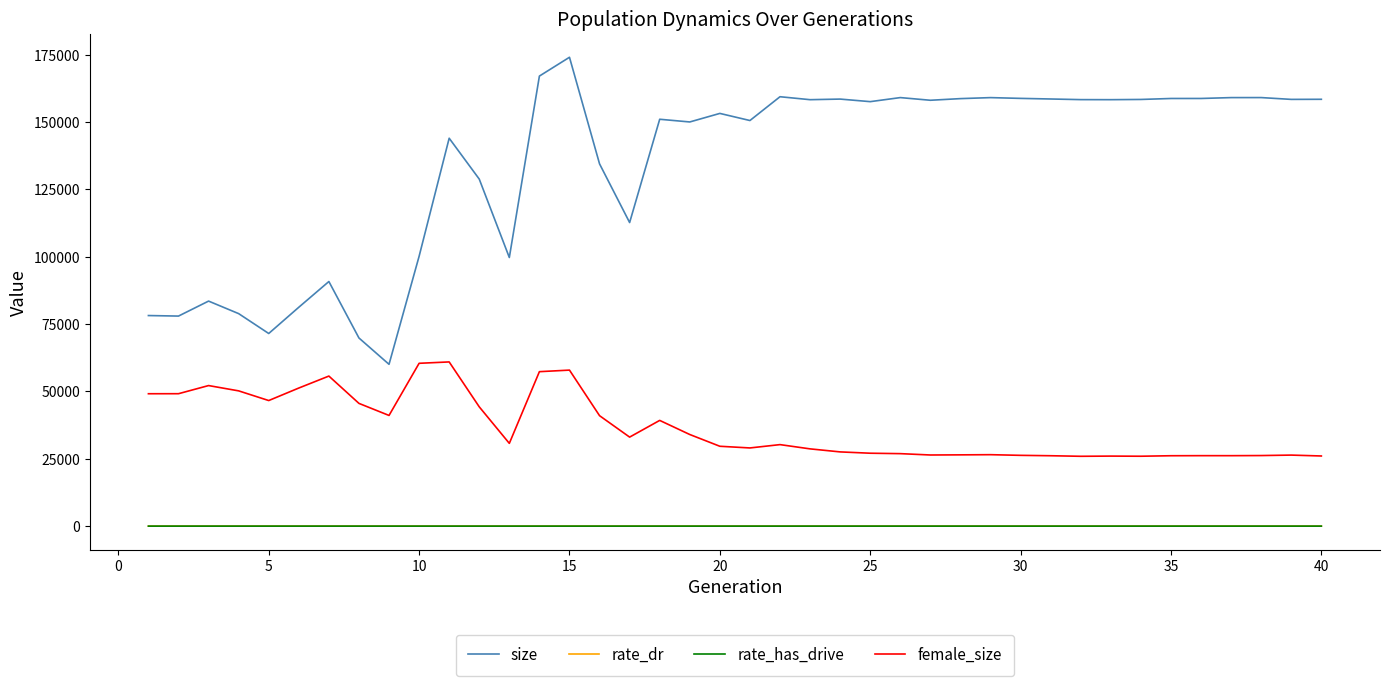

What is the highest value of the size series?

174043.0